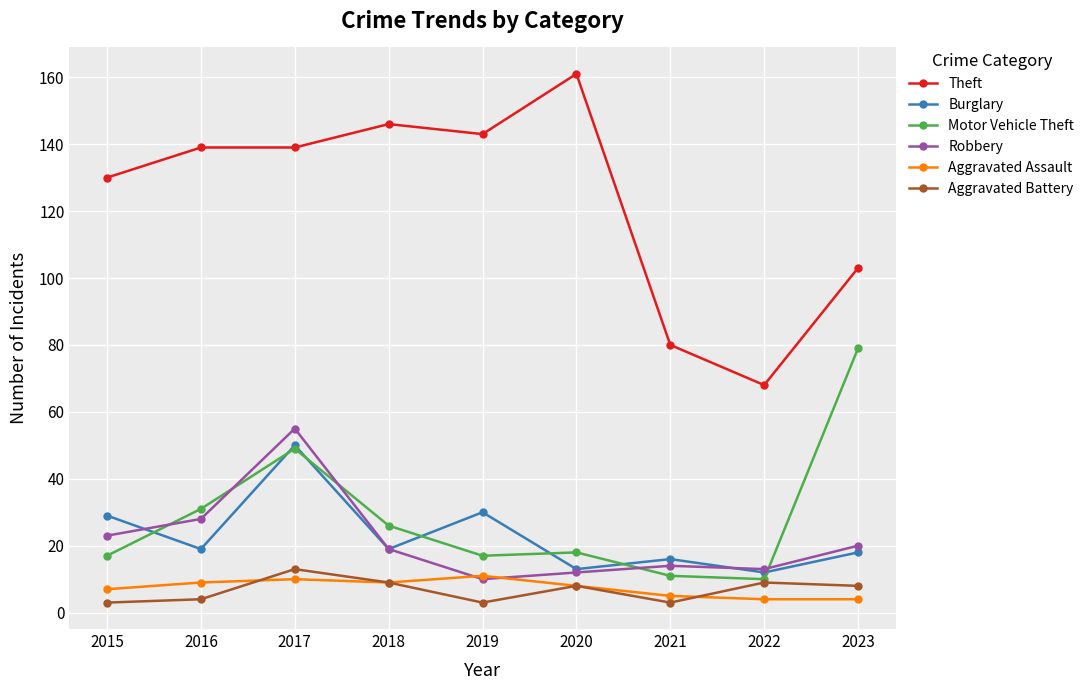

Rank the series by their maximum value, from lowest to highest.

Aggravated Assault, Aggravated Battery, Burglary, Robbery, Motor Vehicle Theft, Theft